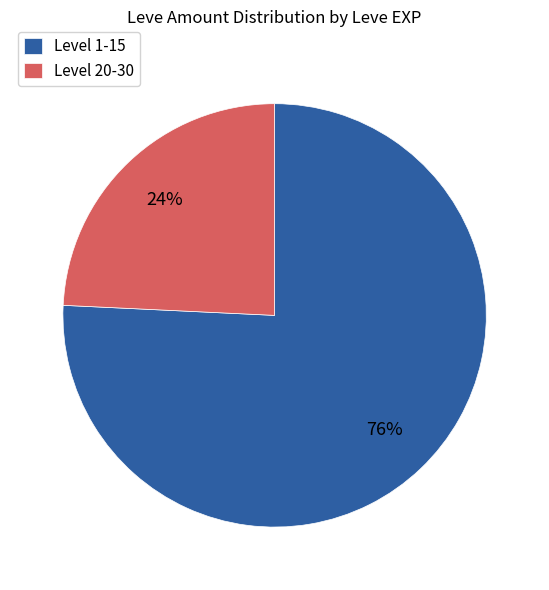

How many segments does this pie chart have?

2